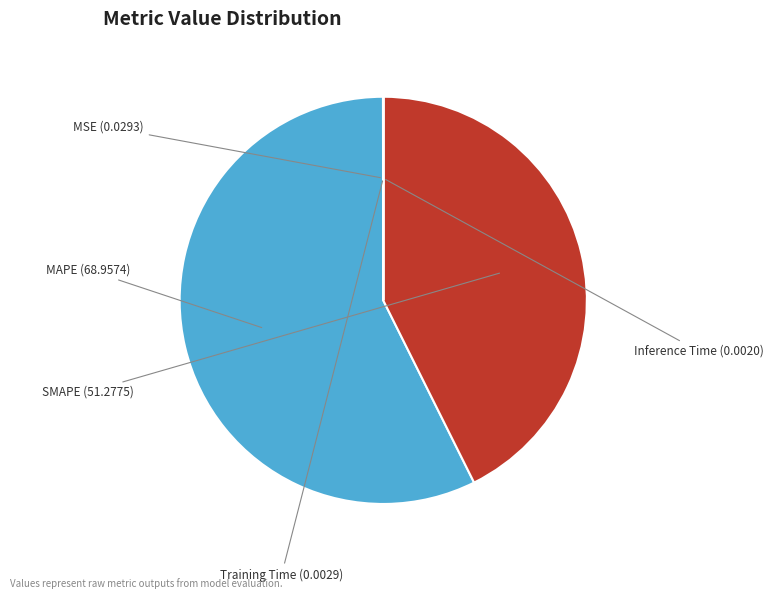

Is there any slice that represents more than half of the pie?

Yes